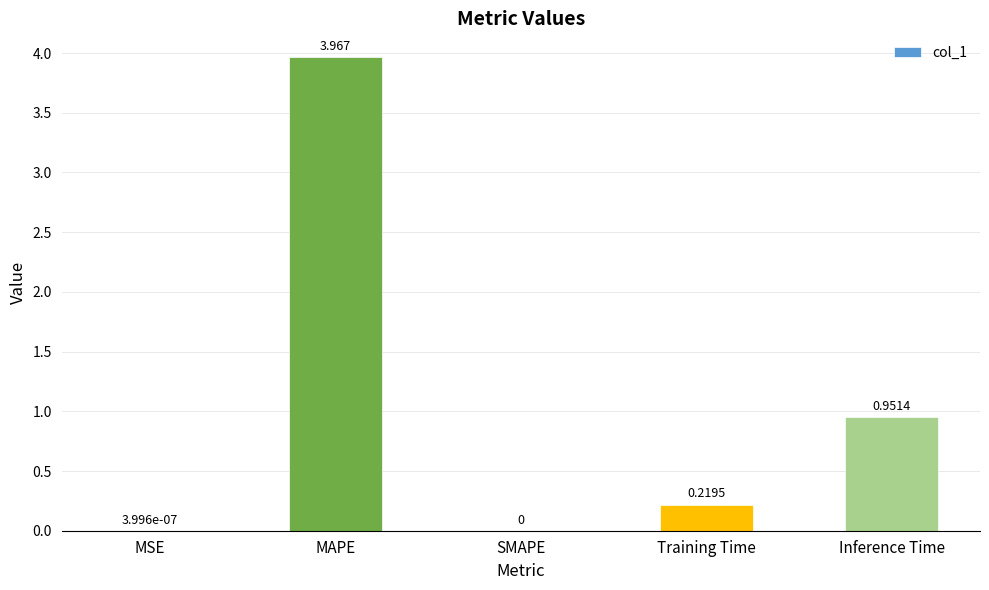

Between Training Time and SMAPE, which is larger?

Training Time